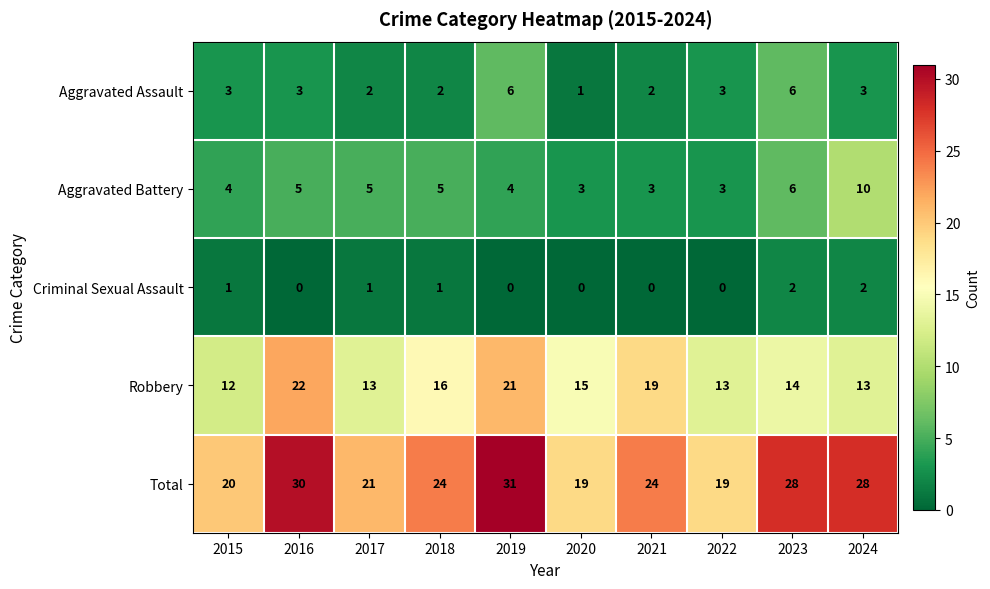

What is the difference between the highest and lowest values at 2017?

20